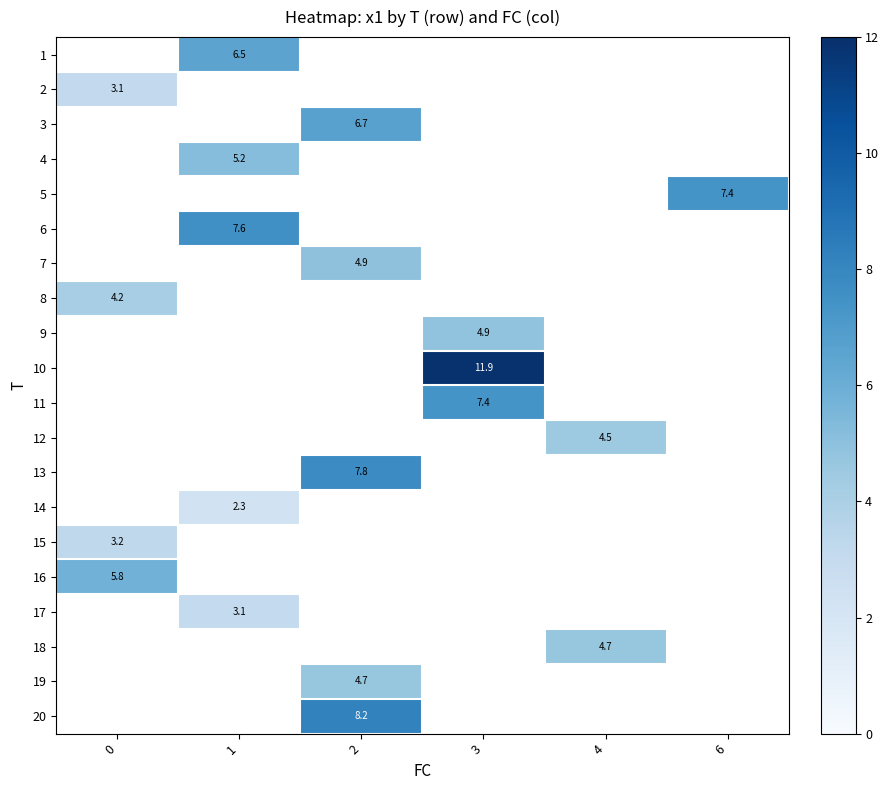

Is the value of 11 at 4 greater than the value of 12 at 1?

No